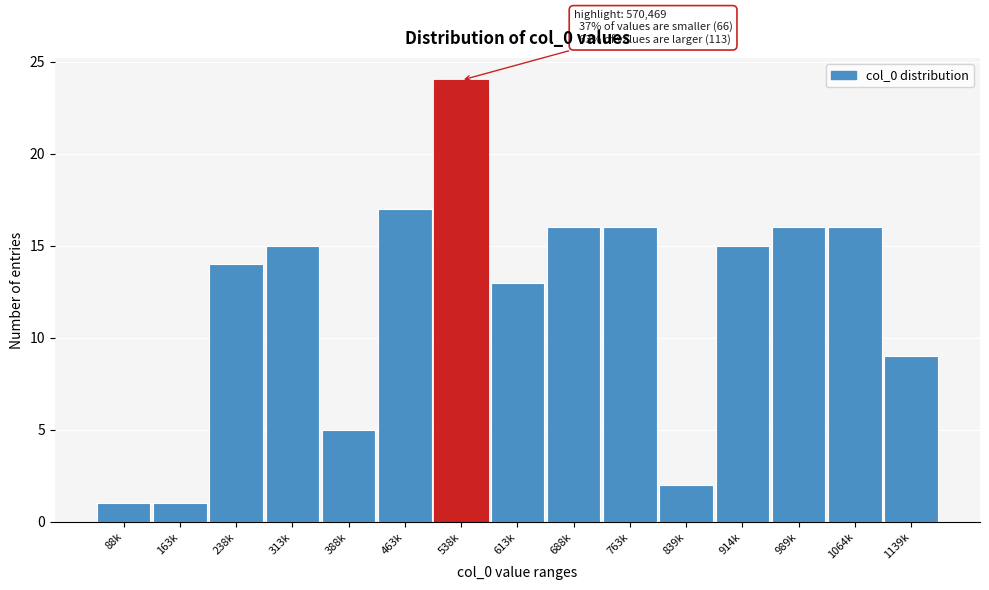

Reading left to right, transcribe all the data shown in this chart.

1	1	14	15	5	17	24	13	16	16	2	15	16	16	9